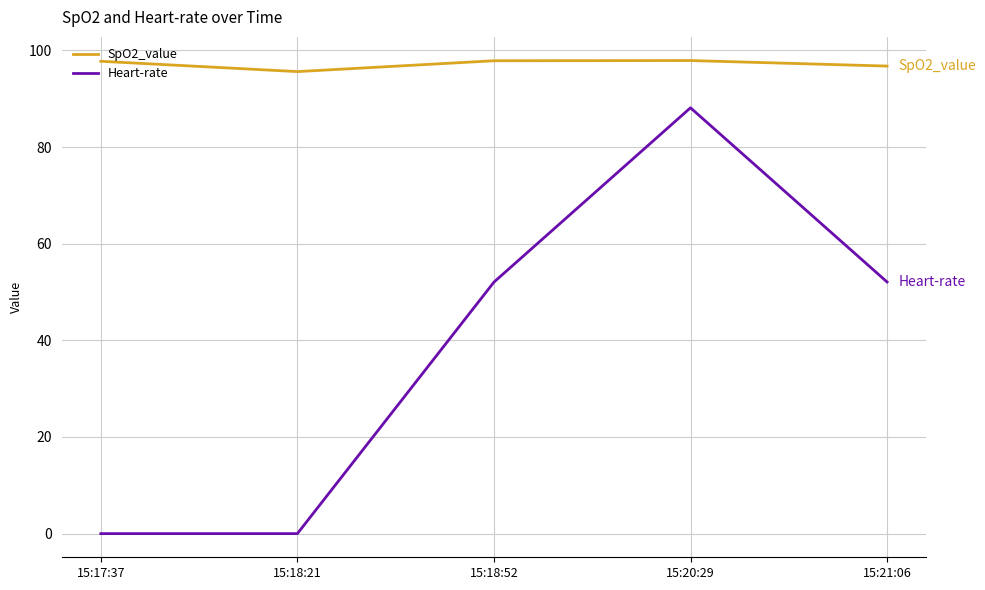

Rank the series by their maximum value, from highest to lowest.

SpO2_value, Heart-rate